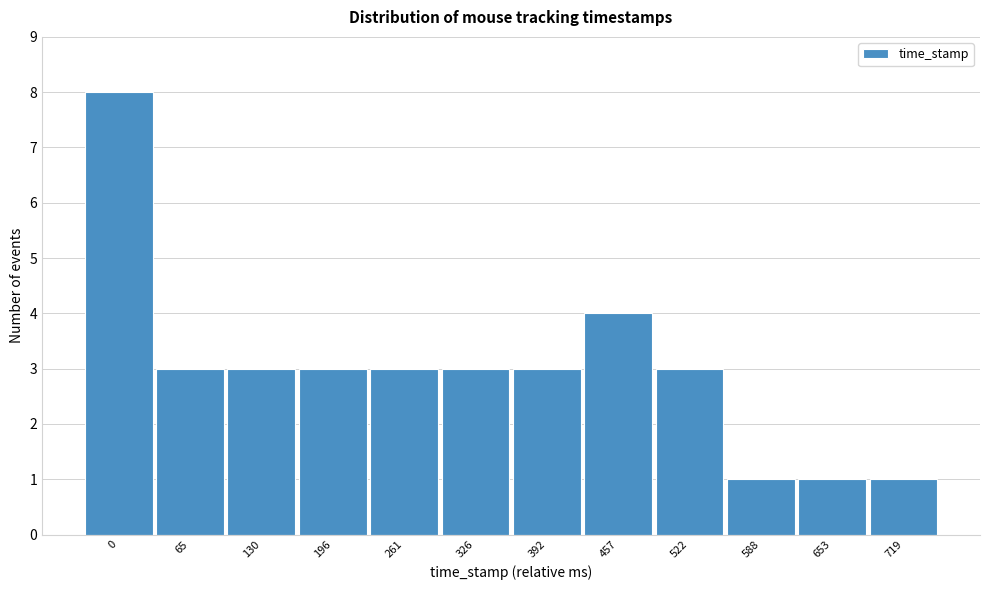

Reading left to right, list all the values displayed in this chart.

8	3	3	3	3	3	3	4	3	1	1	1